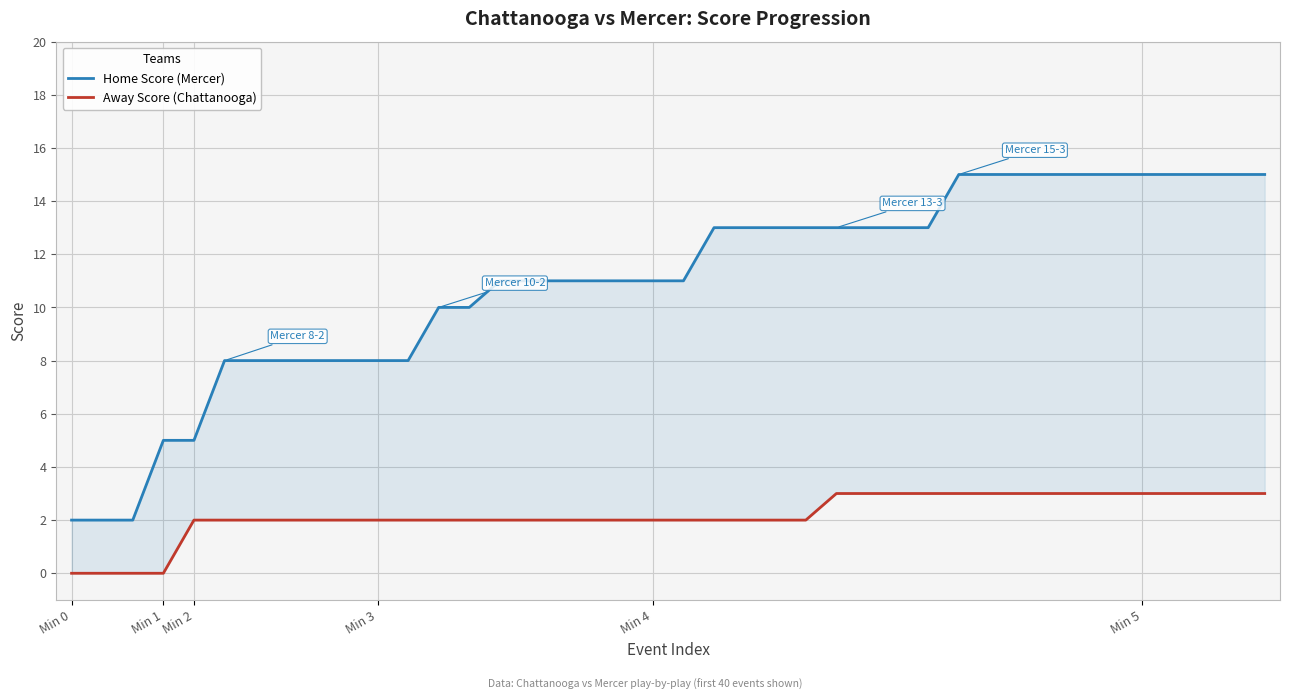

At which category is the sum across all series the highest?

29